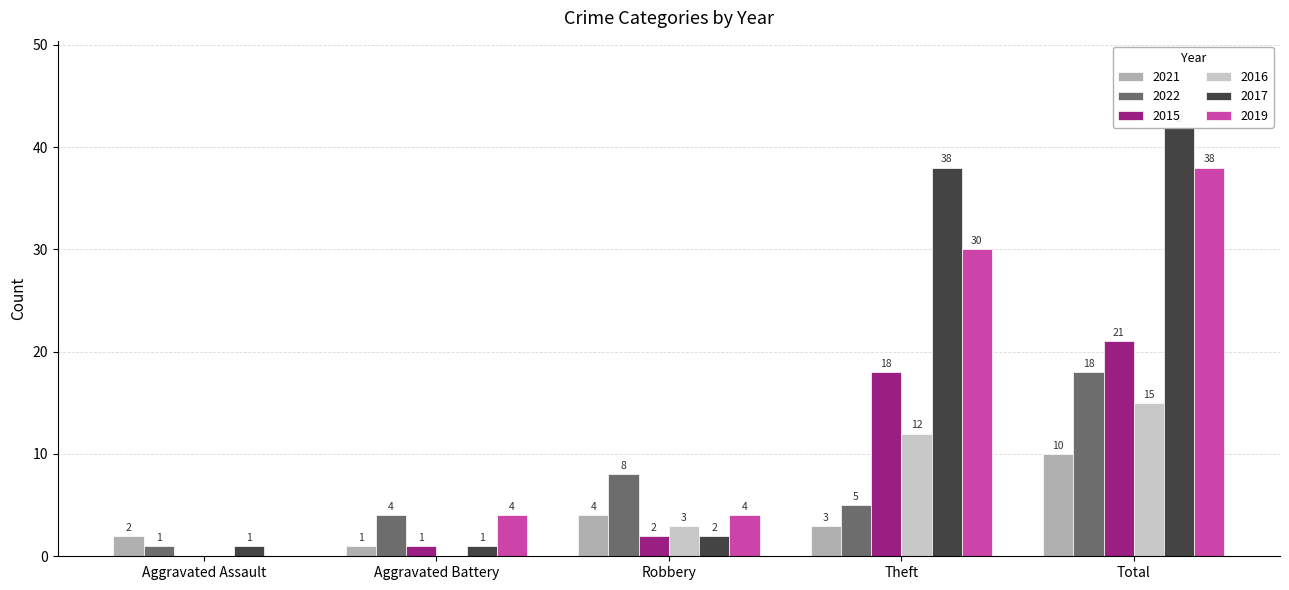

What is the difference between the maximum and minimum values in the 2017 series?

41